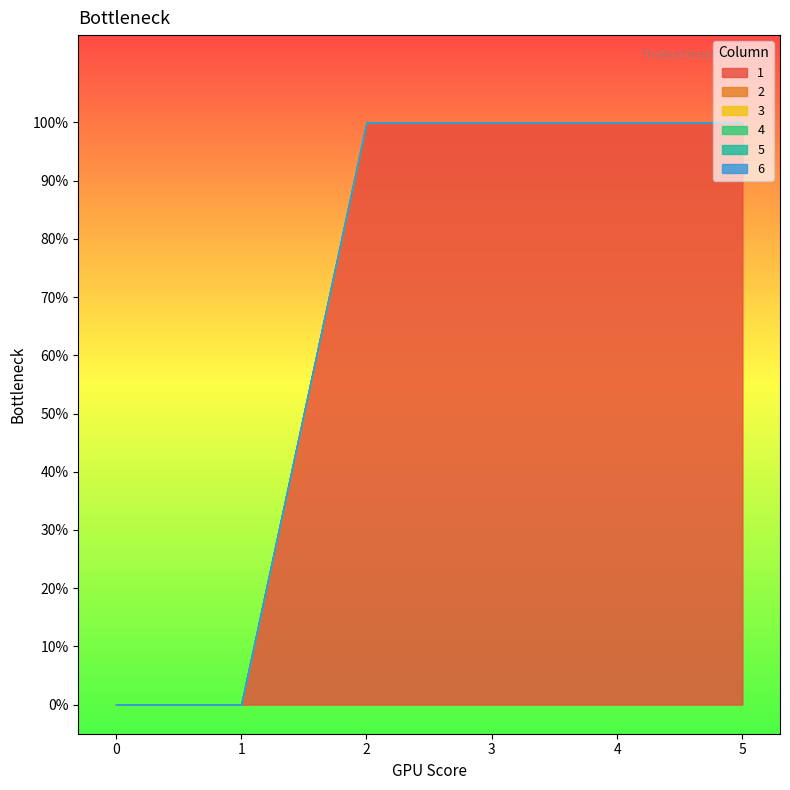

The 5 series shows 0 at 1. True or false?

True